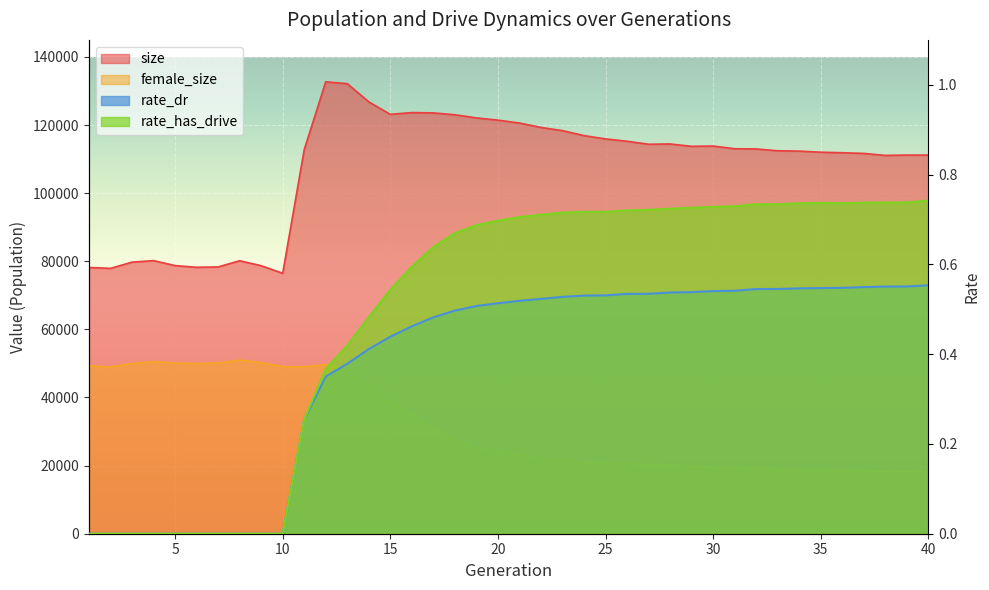

What is the total value across all series at 15?

161769.0